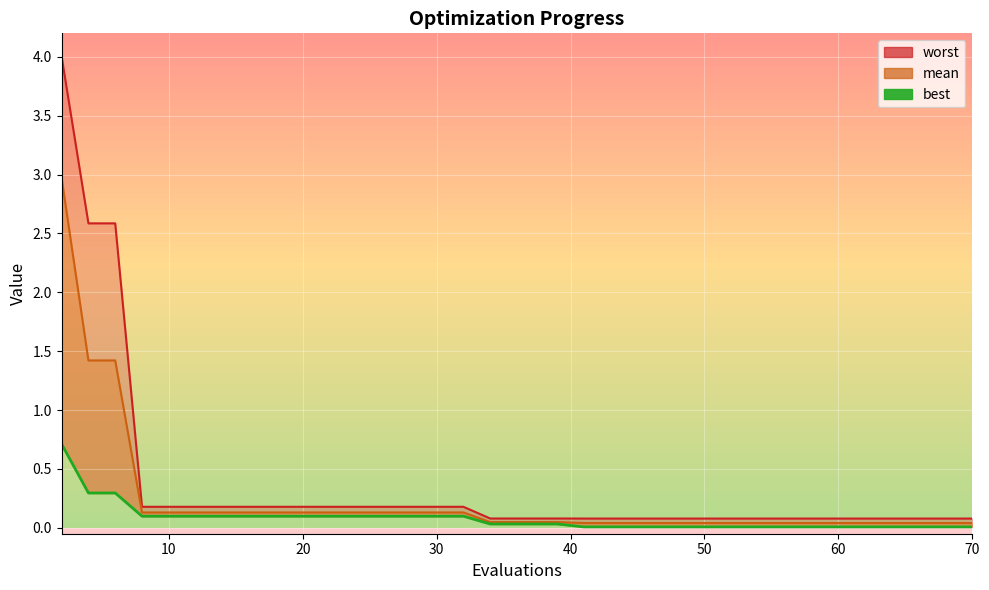

What is the sum of all values?

3.0